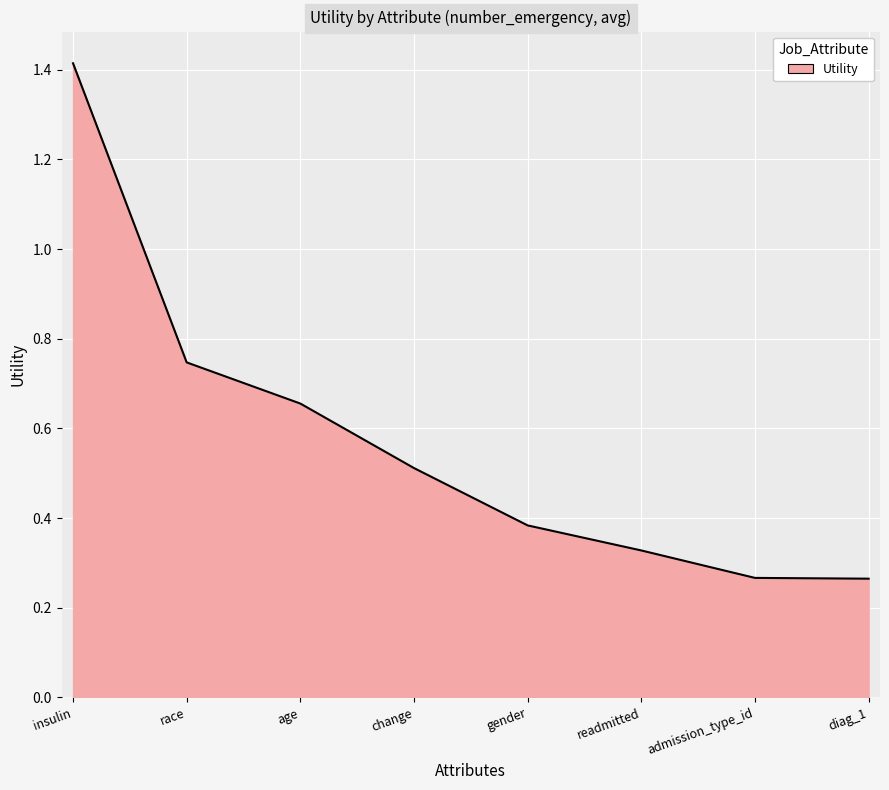

At which category does the chart reach its peak across all series?

insulin